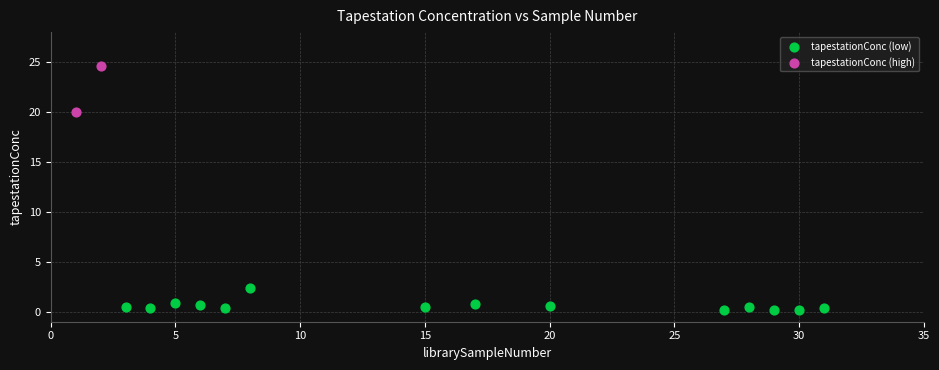

Which series reaches the minimum Y coordinate?

tapestationConc (low)